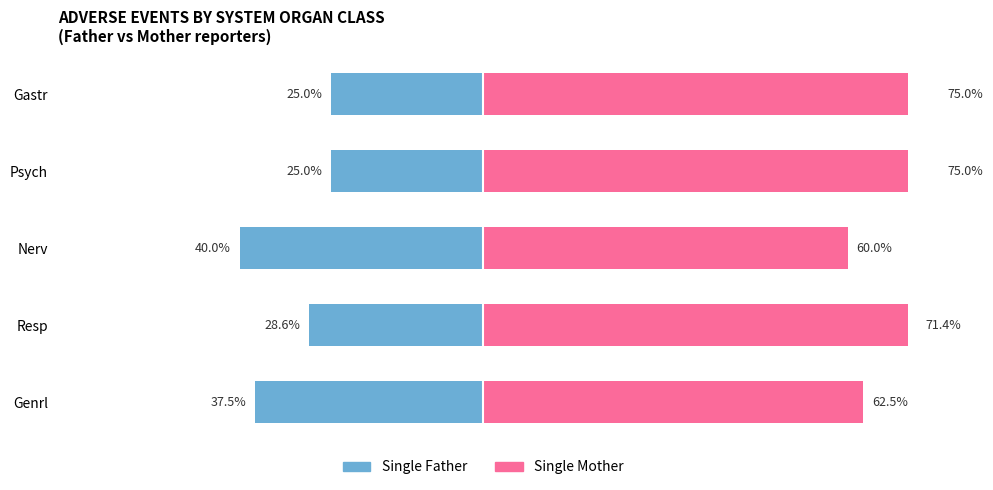

How many bars are there in total?

10